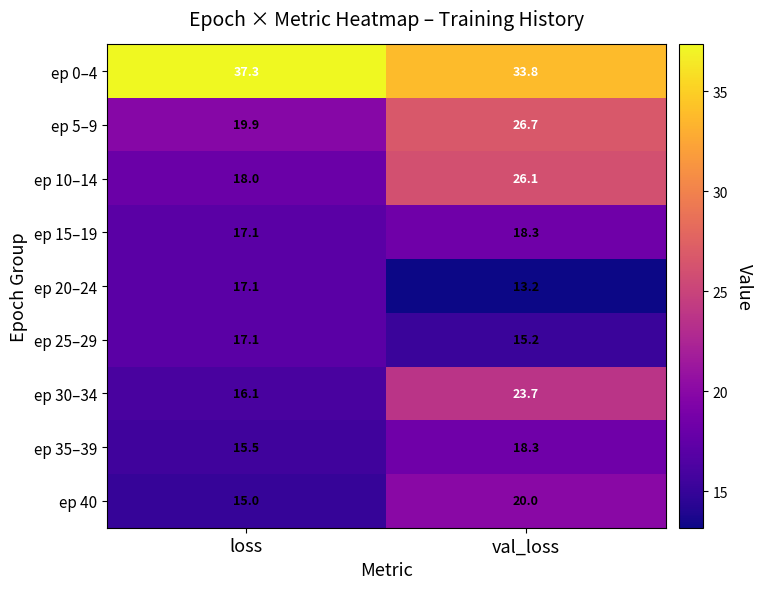

Is it true that ep 10–14 equals 18.0 at loss?

True